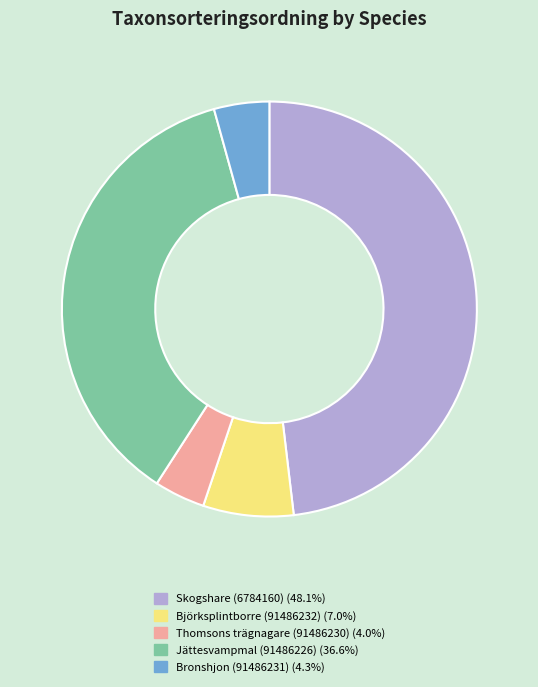

Between Thomsons trägnagare (91486230) and Jättesvampmal (91486226), which is larger?

Jättesvampmal (91486226)